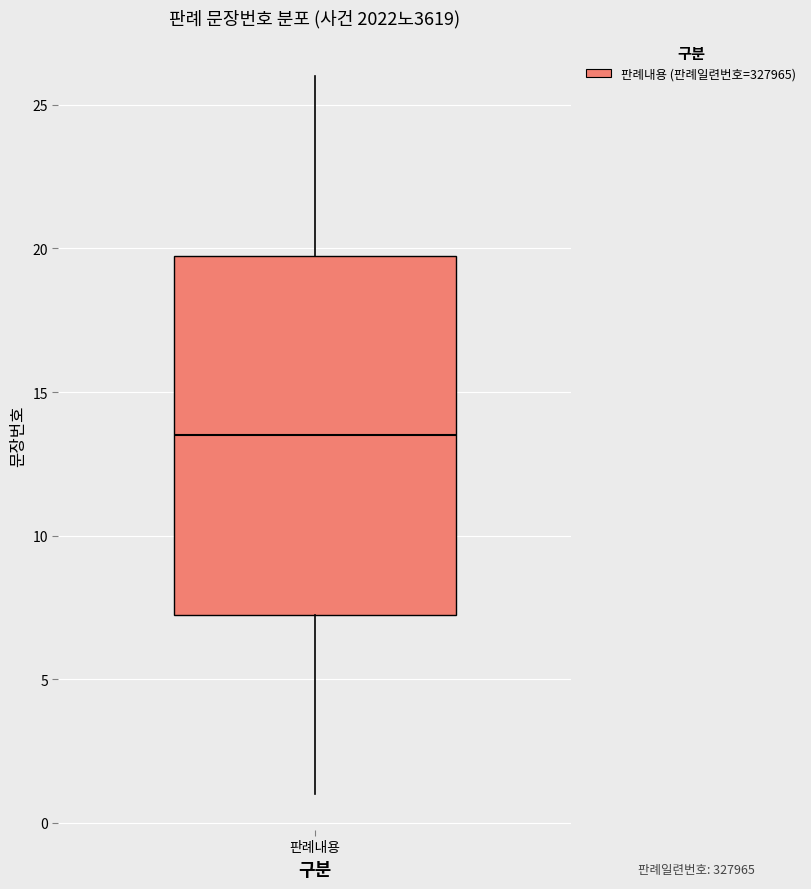

Read this box plot against the y-axis: the position of the median line, the range covered by the box, and the ends of both whiskers. The values are not printed on the chart, so give them approximately, as read against the axis.

median 13.5, box 7.5 to 20.0, whiskers 1.0 to 26.0